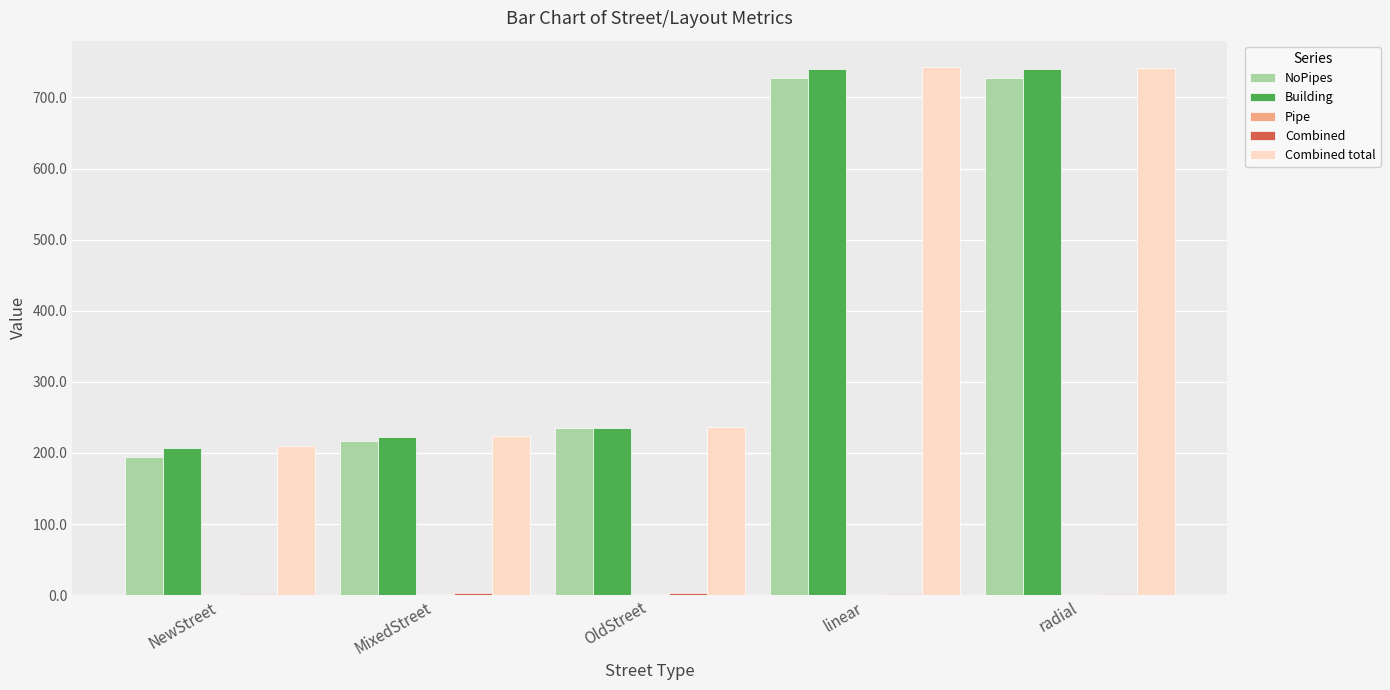

What is the difference between the Building values at NewStreet and OldStreet?

27.0